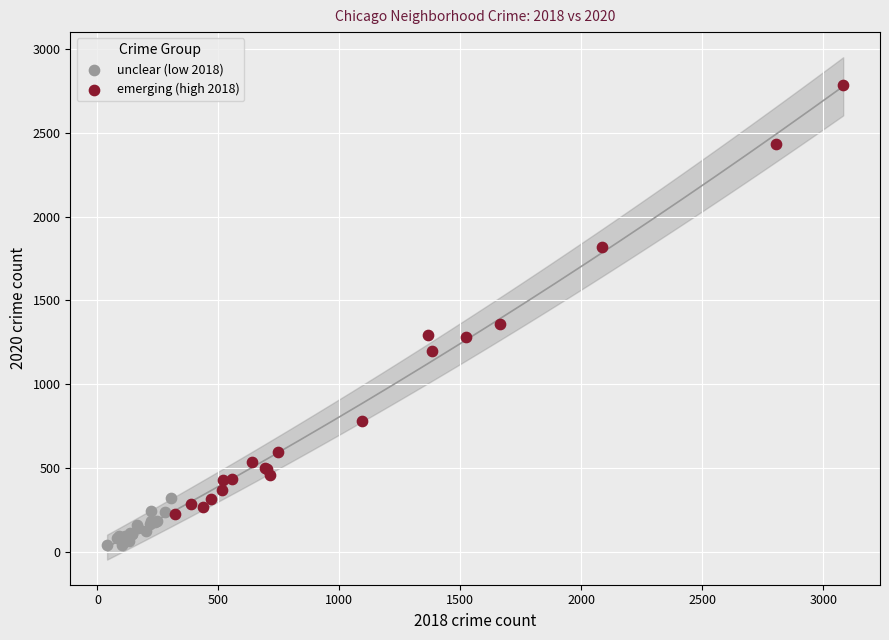

Which series has the largest Y range (max minus min)?

emerging (high 2018)